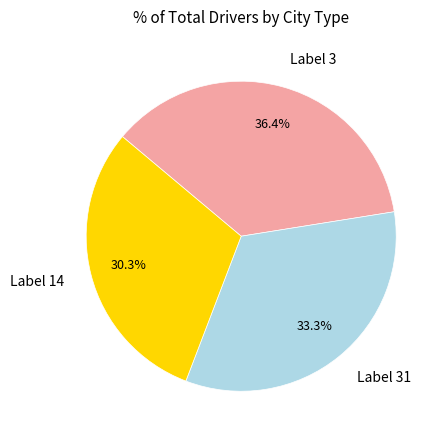

Does any single category account for the majority?

No